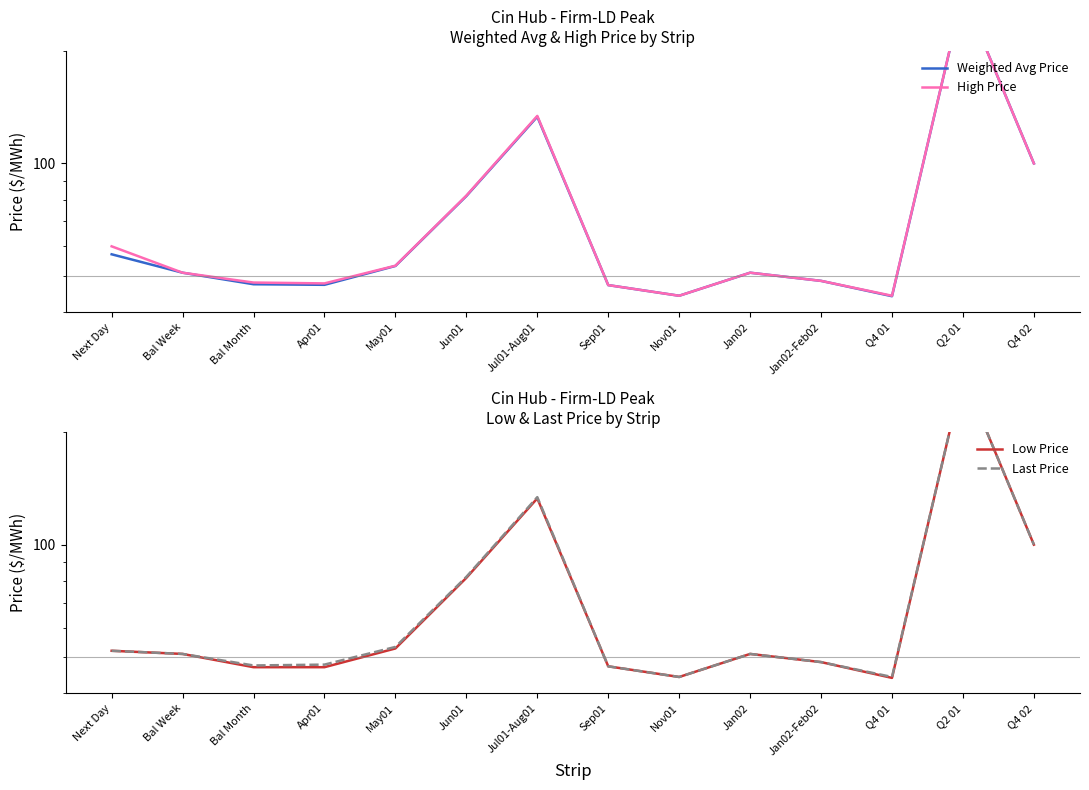

What is the smallest value displayed?

44.0